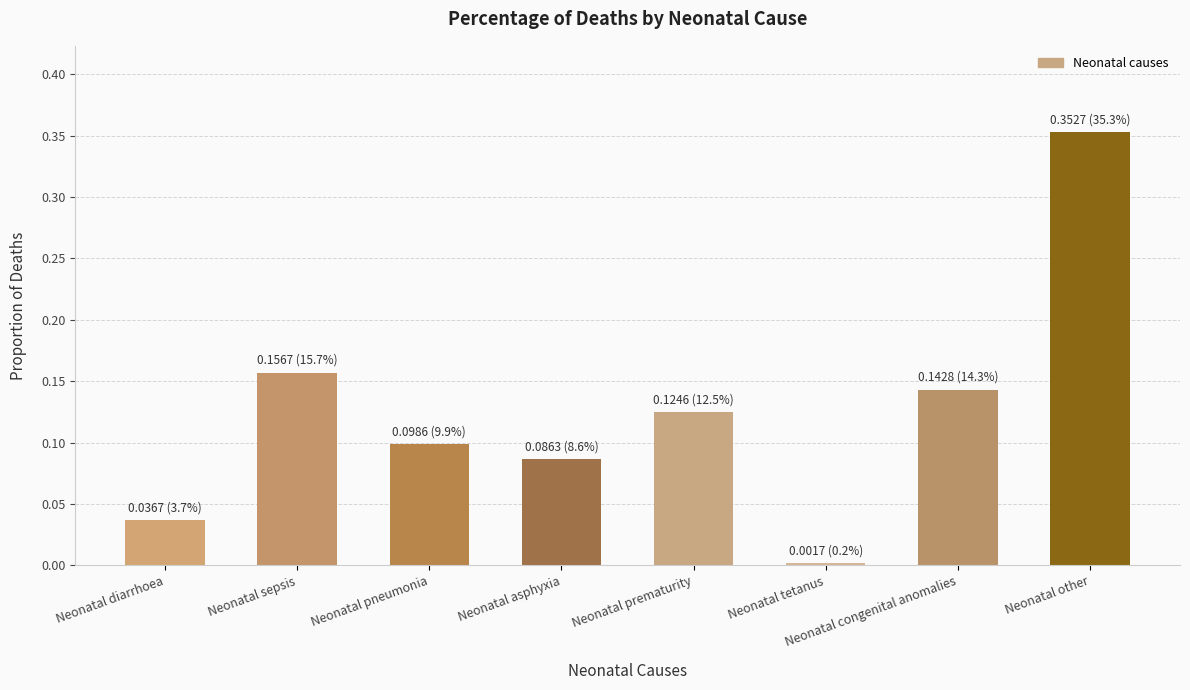

List the labels in order of value, smallest first.

Neonatal tetanus, Neonatal diarrhoea, Neonatal asphyxia, Neonatal pneumonia, Neonatal prematurity, Neonatal congenital anomalies, Neonatal sepsis, Neonatal other